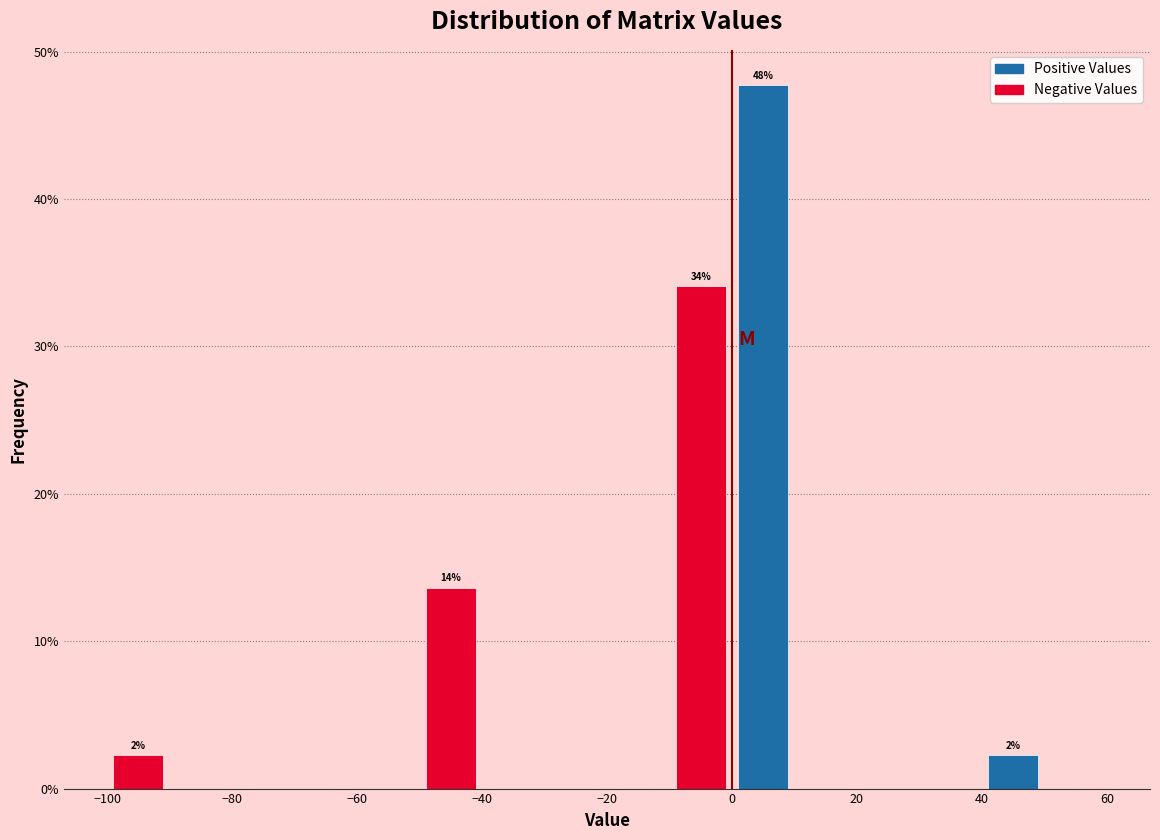

Which range on the x-axis has the tallest bar?

0 to 10